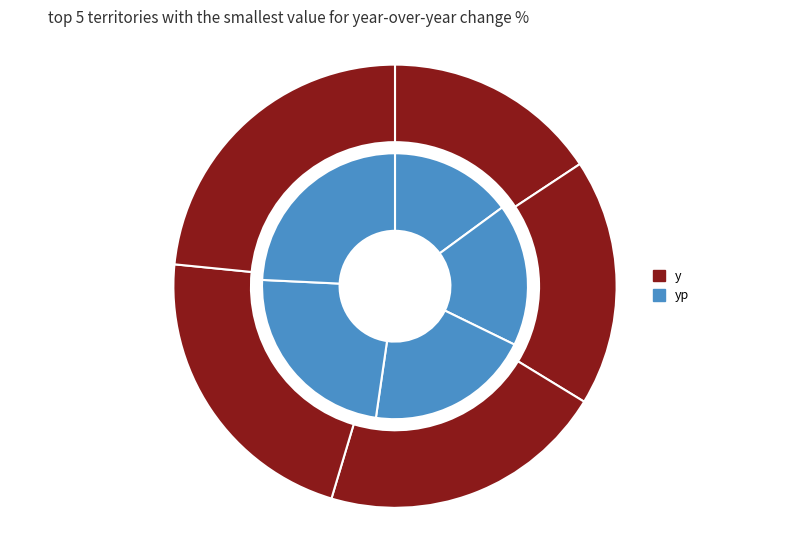

How many segments does this pie chart have?

5